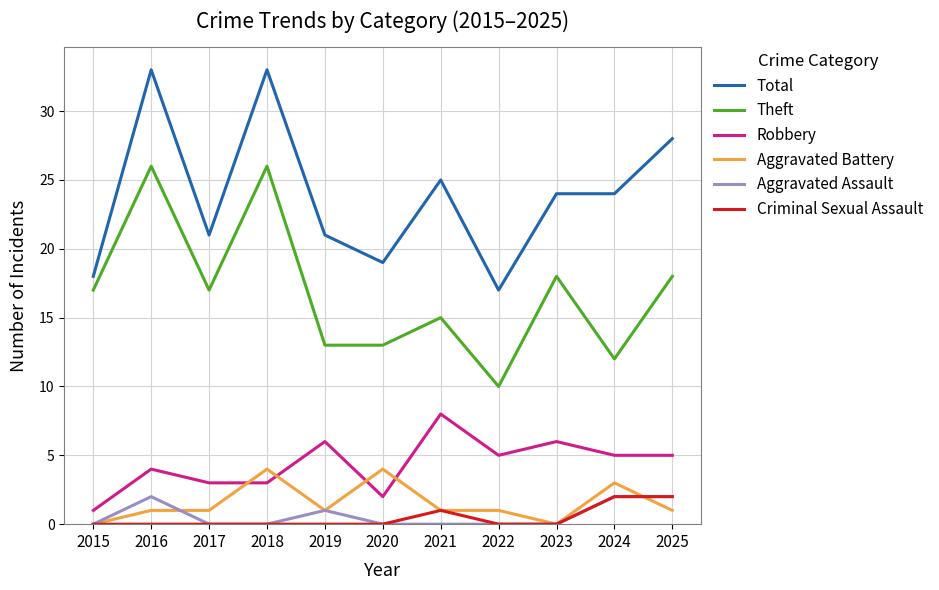

Which series has the largest total across all categories?

Total